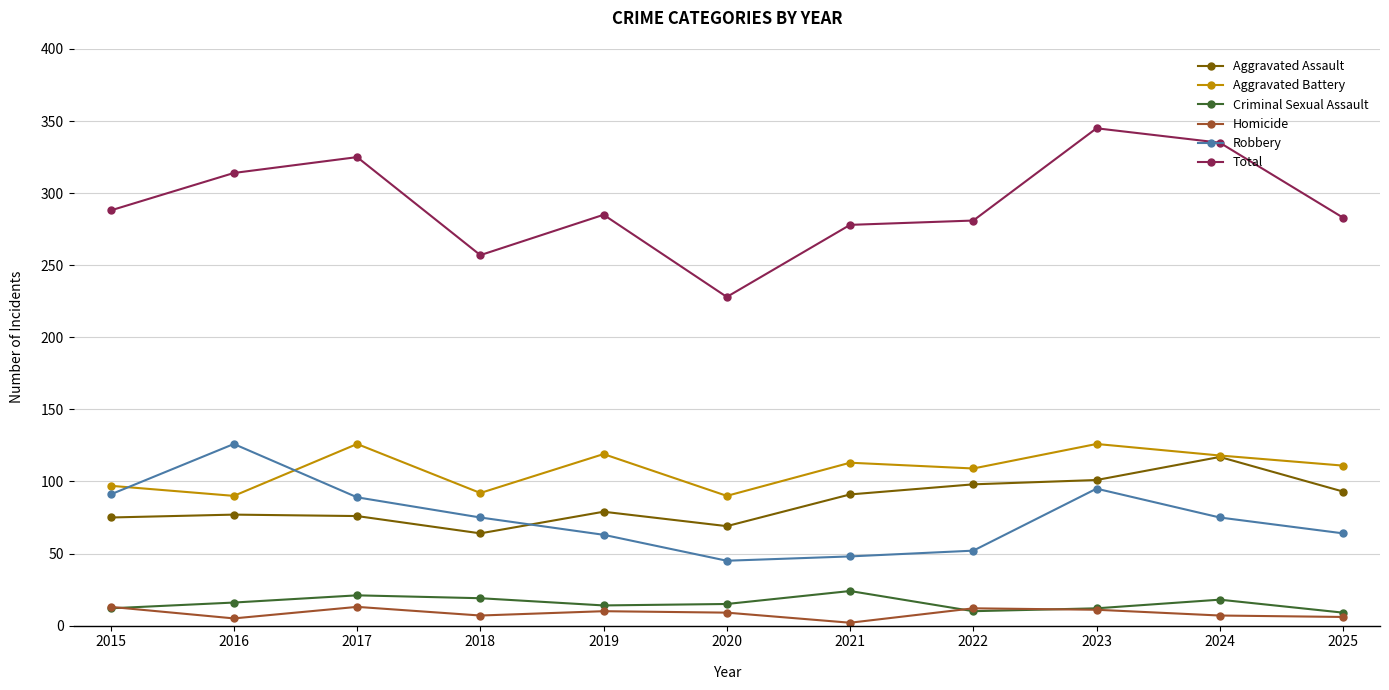

At which category does Aggravated Battery reach its first local peak?

2017